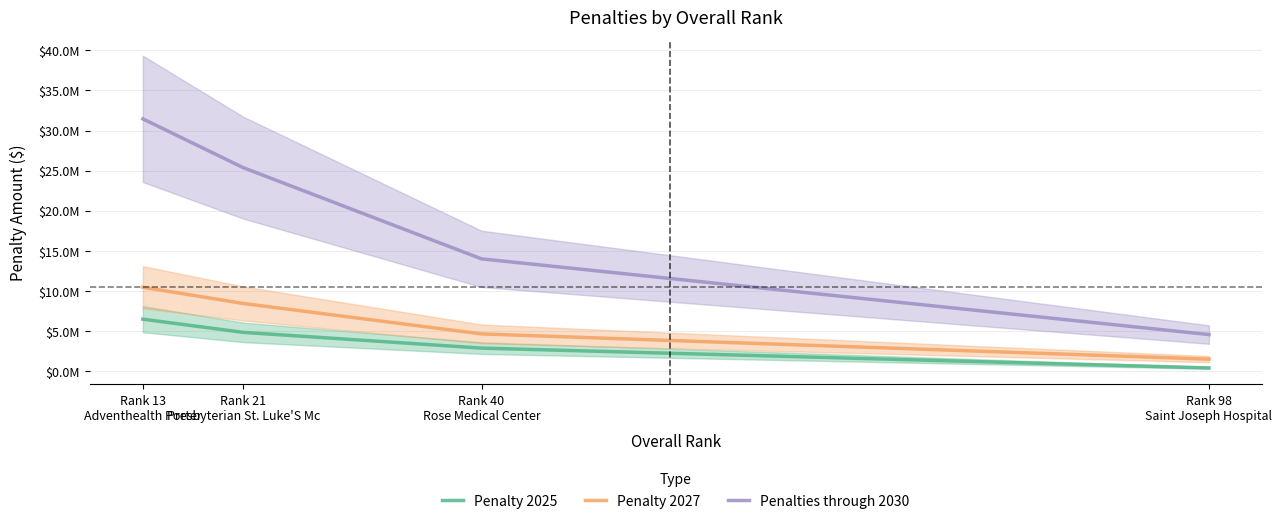

At how many categories does at least one series exceed 15041989?

2